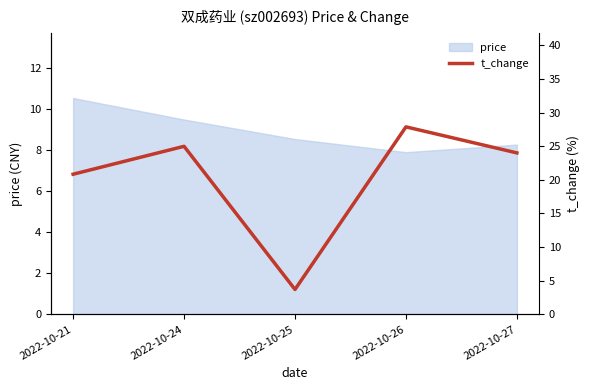

Where does the data first go above 24?

2022-10-24